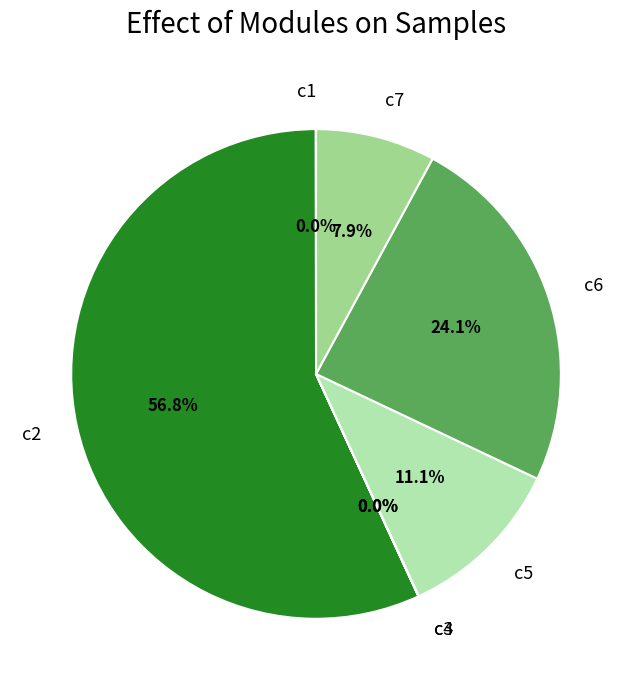

Which category has the biggest portion of the pie?

c2